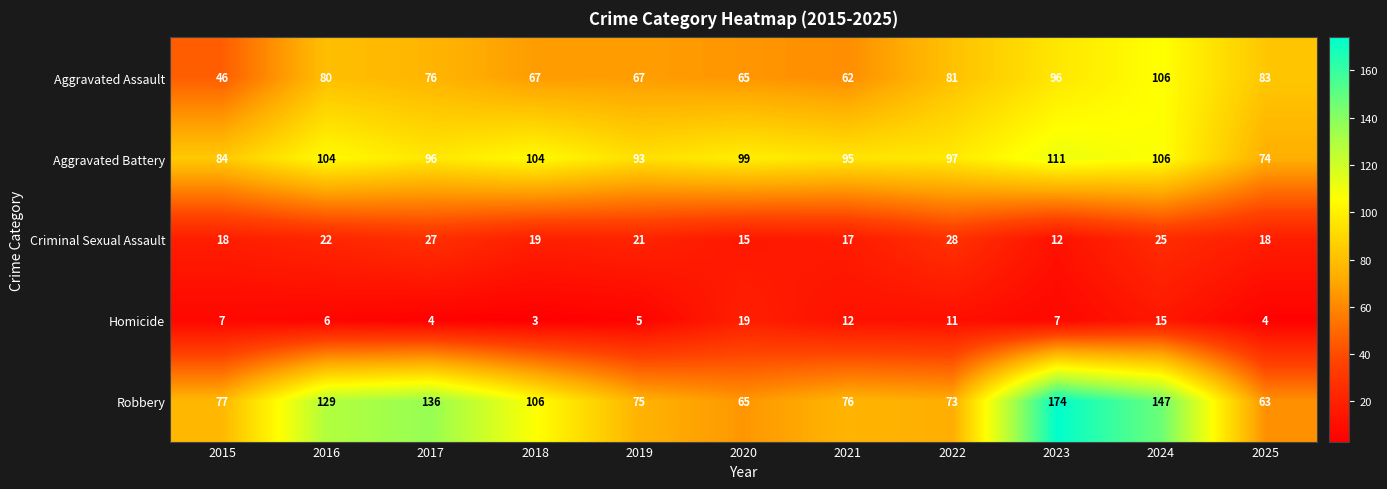

What is the sum of all Aggravated Battery values?

1063